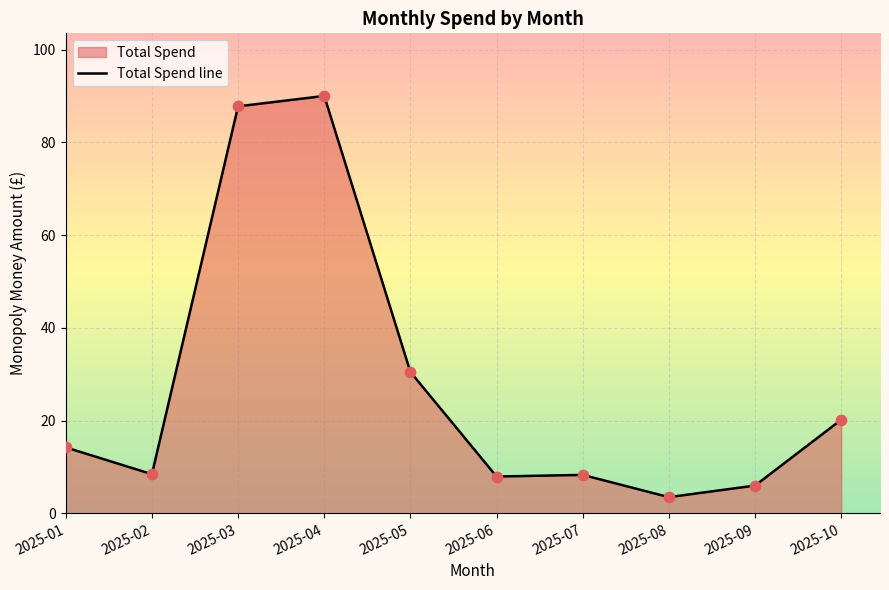

What is the change in value from 2025-05 to 2025-08?

-27.0